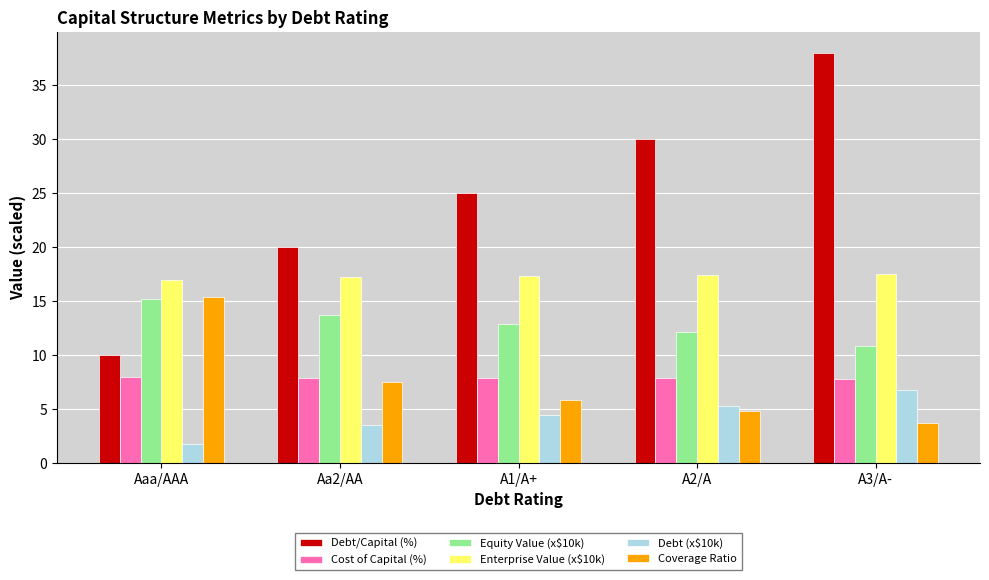

Which label corresponds to the smallest value in the chart?

Aaa/AAA